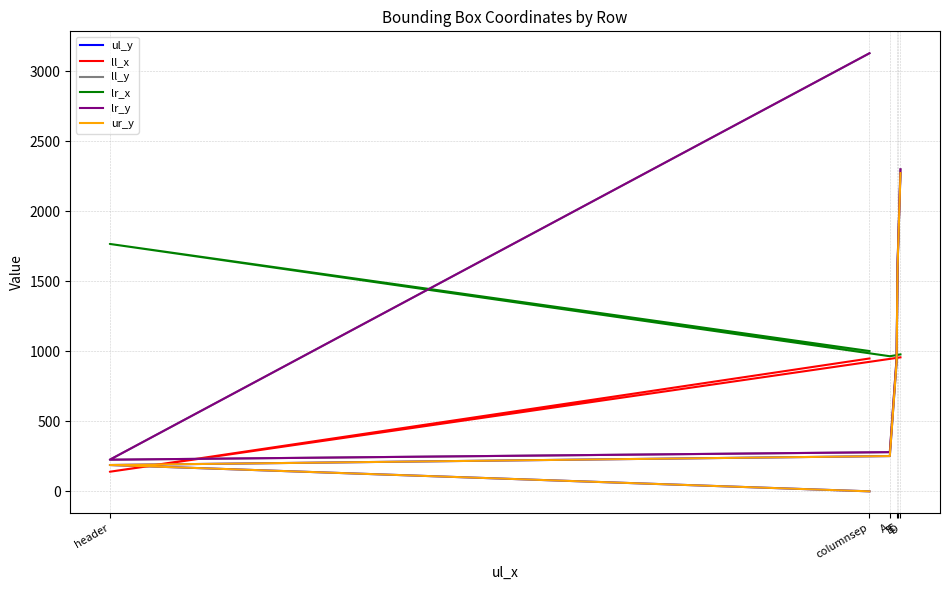

True or false: lr_x has more than 0 points higher than both neighbors.

True